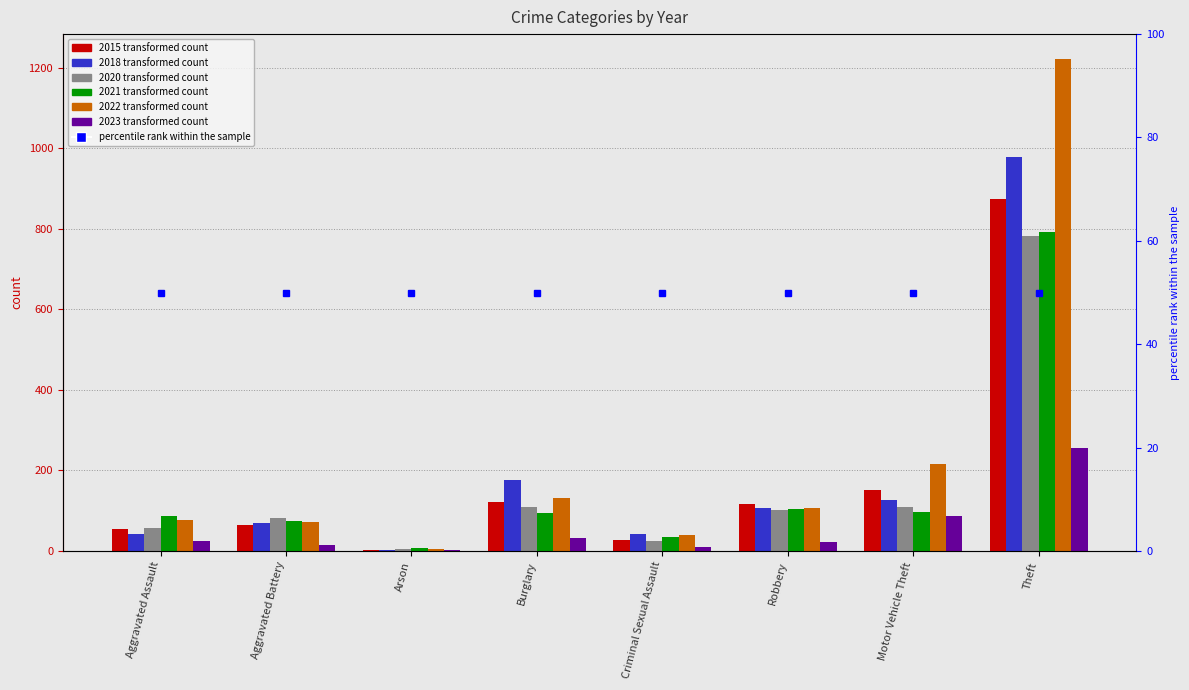

What position from the right is Aggravated Battery?

7